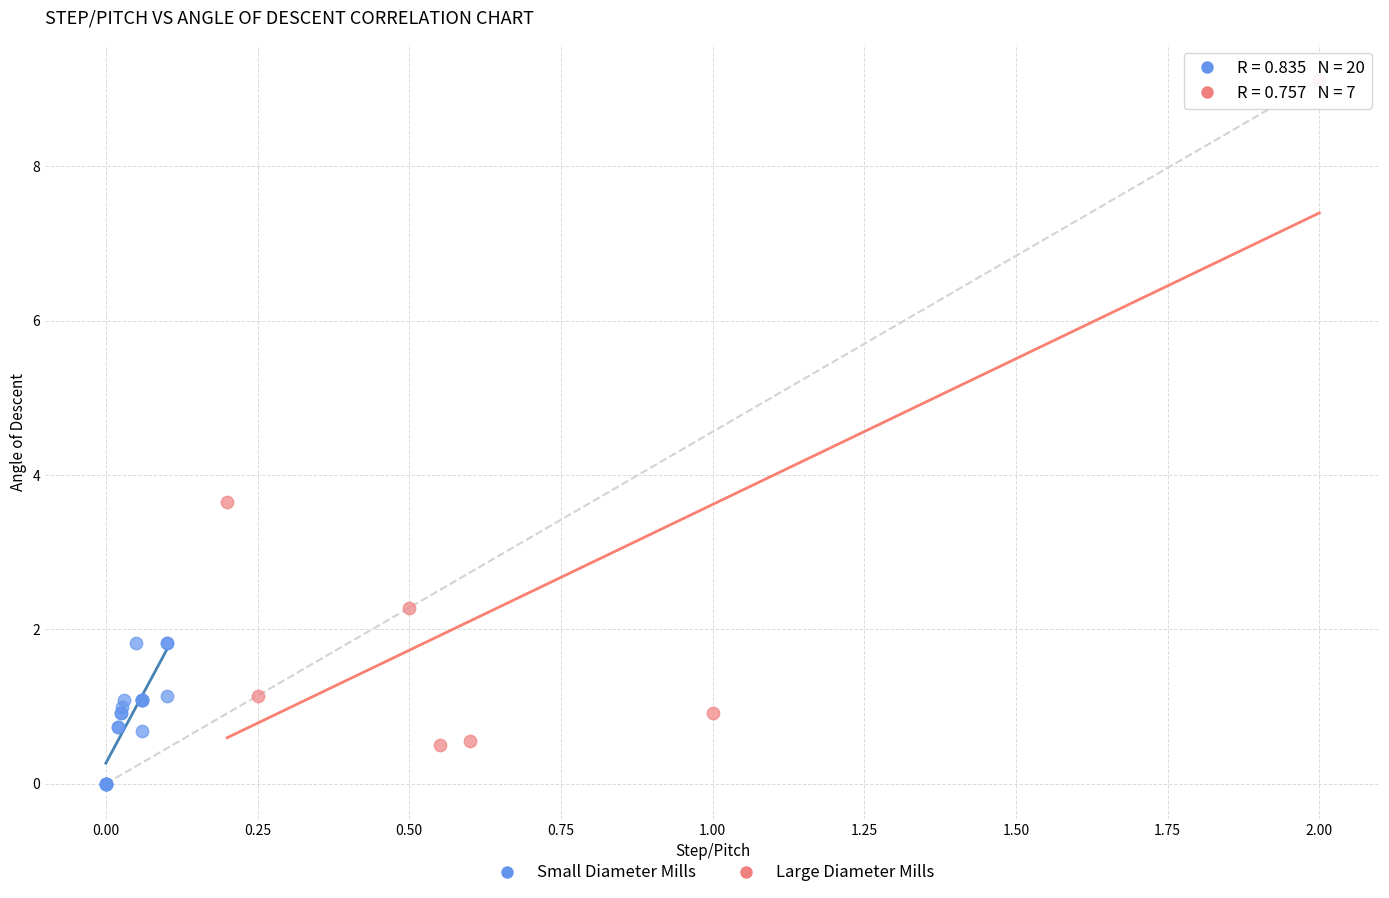

Which series reaches the minimum Y coordinate?

Small Diameter Mills